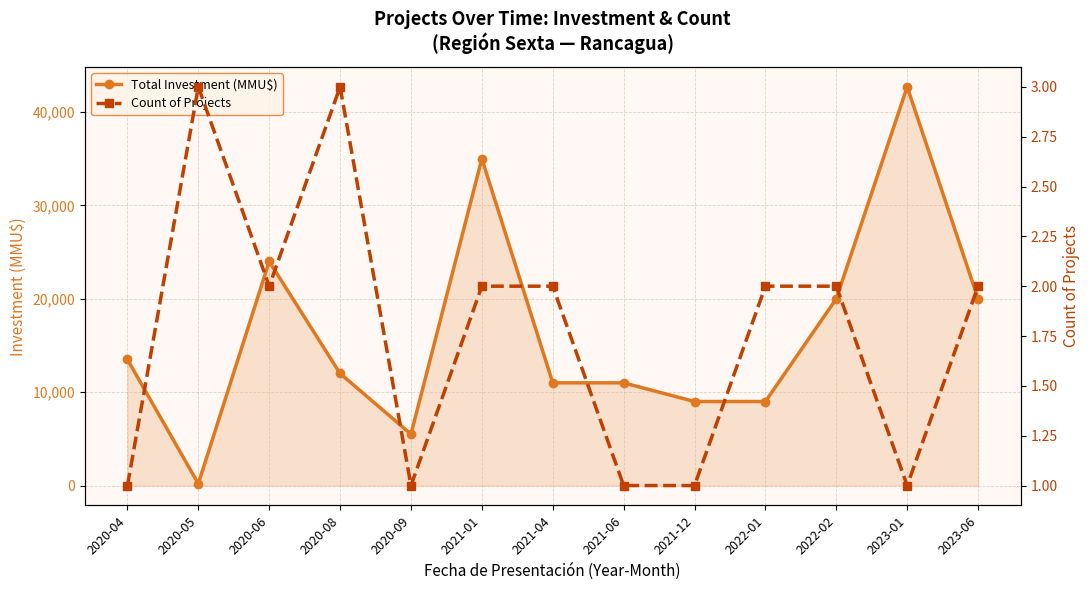

What is the difference between the highest and lowest values at 2022-02?

19998